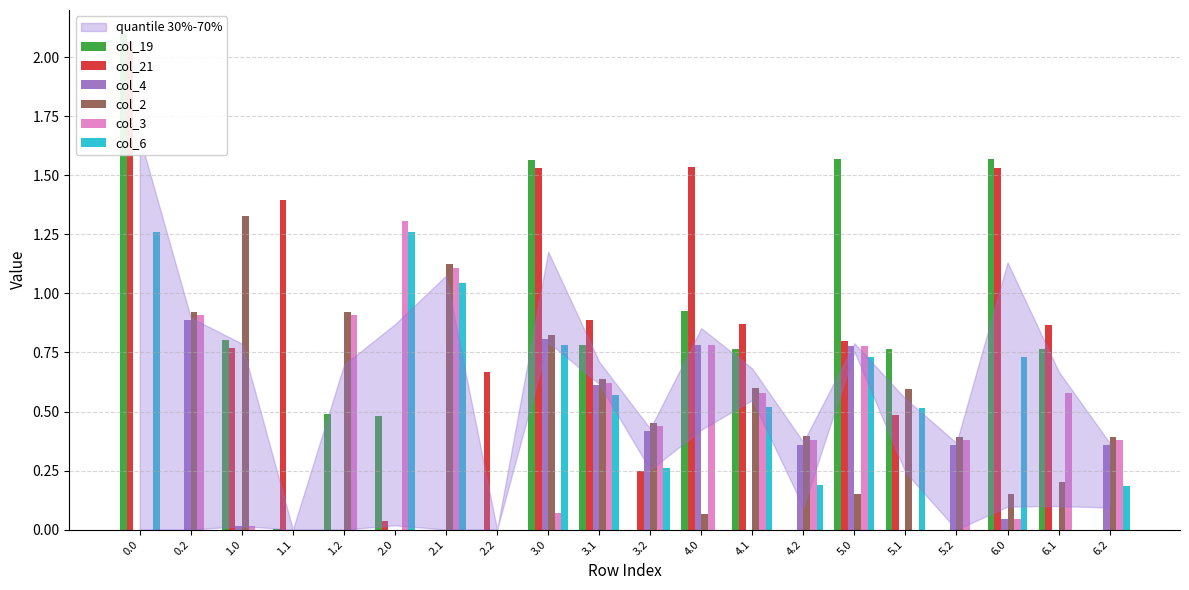

What are all the series names shown in the legend?

col_19, col_21, col_4, col_2, col_3, col_6